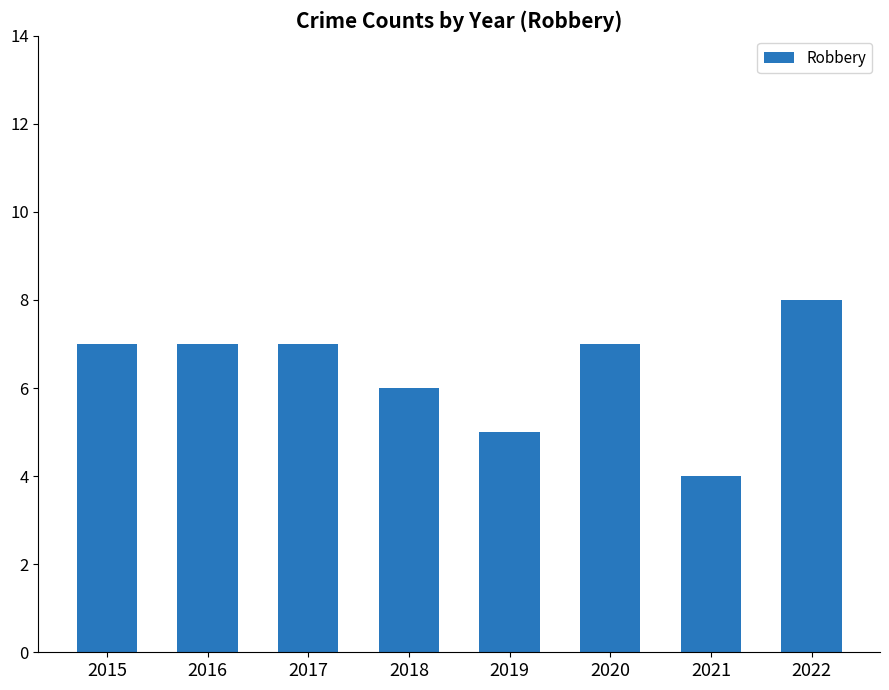

At which category does the chart reach its minimum across all series?

2021